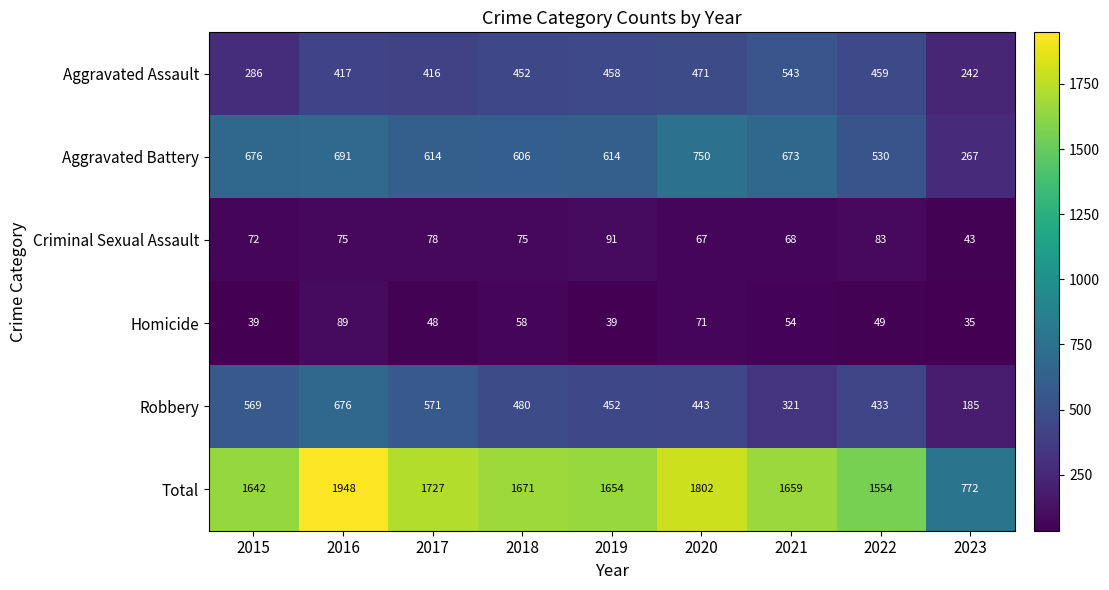

Which series has the widest spread of values?

Total